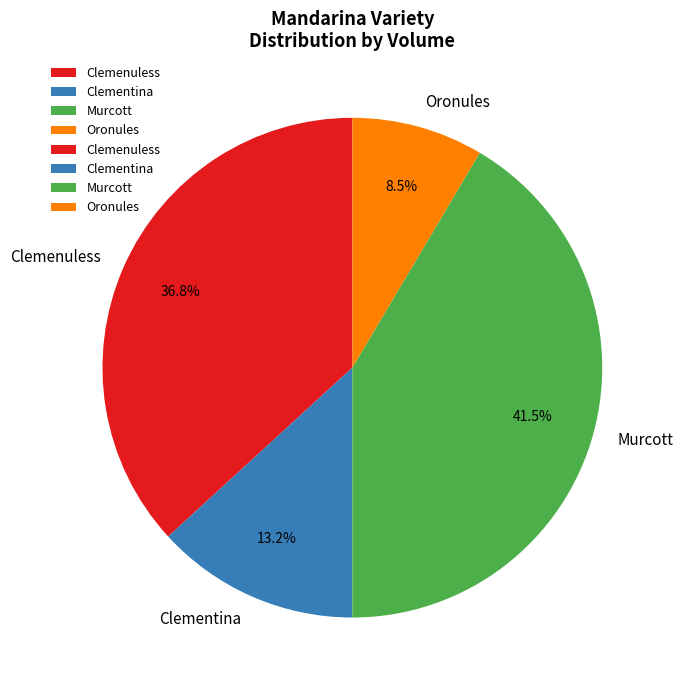

What is the largest slice in the pie chart?

Murcott